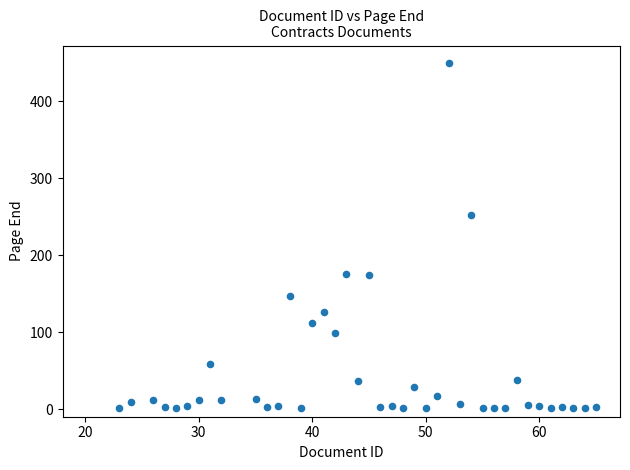

What is the range of X values (max minus min)?

42